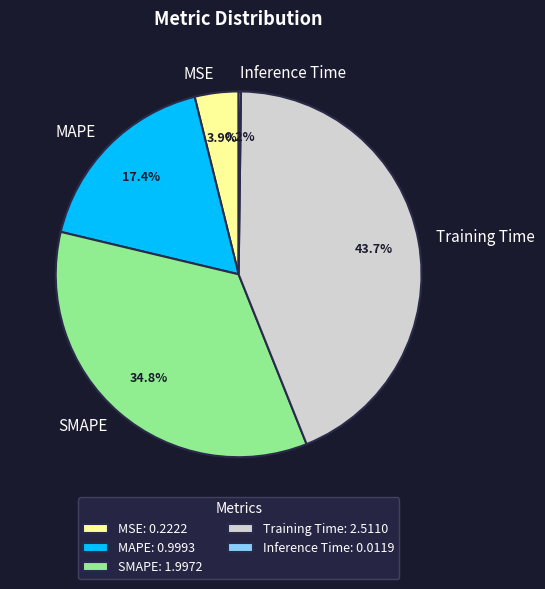

To the nearest percent, what is the combined percentage of MAPE and Training Time?

61%